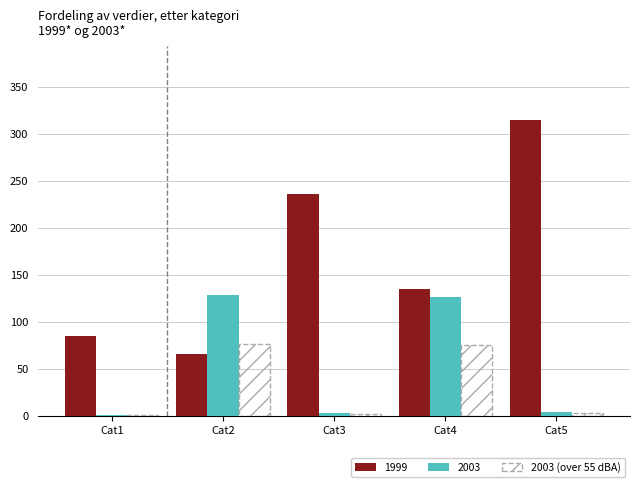

What is the highest value of the 1999 series?

315.0